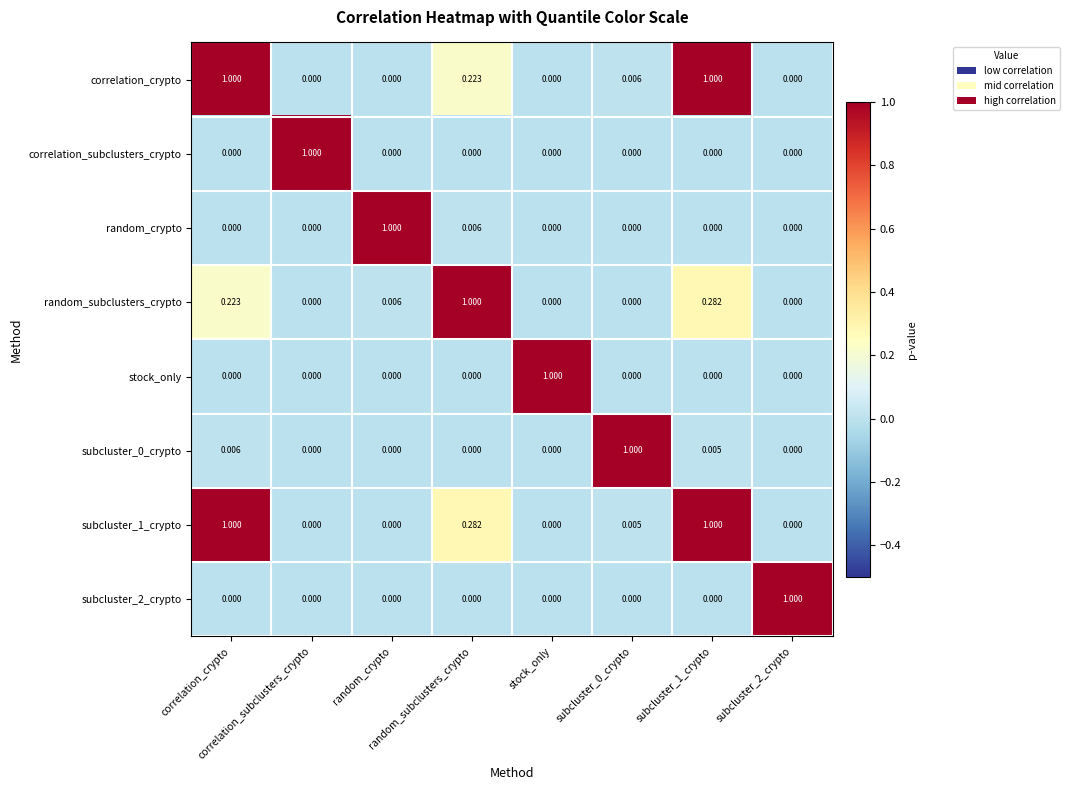

Reading right to left, list all the values displayed in this chart.

correlation_crypto: subcluster_2_crypto=0.0	subcluster_1_crypto=1.0	subcluster_0_crypto=0.0	stock_only=0.0	random_subclusters_crypto=0.2	random_crypto=0.0	correlation_subclusters_crypto=0.0	correlation_crypto=1.0
correlation_subclusters_crypto: subcluster_2_crypto=0.0	subcluster_1_crypto=0.0	subcluster_0_crypto=0.0	stock_only=0.0	random_subclusters_crypto=0.0	random_crypto=0.0	correlation_subclusters_crypto=1.0	correlation_crypto=0.0
random_crypto: subcluster_2_crypto=0.0	subcluster_1_crypto=0.0	subcluster_0_crypto=0.0	stock_only=0.0	random_subclusters_crypto=0.0	random_crypto=1.0	correlation_subclusters_crypto=0.0	correlation_crypto=0.0
random_subclusters_crypto: subcluster_2_crypto=0.0	subcluster_1_crypto=0.3	subcluster_0_crypto=0.0	stock_only=0.0	random_subclusters_crypto=1.0	random_crypto=0.0	correlation_subclusters_crypto=0.0	correlation_crypto=0.2
stock_only: subcluster_2_crypto=0.0	subcluster_1_crypto=0.0	subcluster_0_crypto=0.0	stock_only=1.0	random_subclusters_crypto=0.0	random_crypto=0.0	correlation_subclusters_crypto=0.0	correlation_crypto=0.0
subcluster_0_crypto: subcluster_2_crypto=0.0	subcluster_1_crypto=0.0	subcluster_0_crypto=1.0	stock_only=0.0	random_subclusters_crypto=0.0	random_crypto=0.0	correlation_subclusters_crypto=0.0	correlation_crypto=0.0
subcluster_1_crypto: subcluster_2_crypto=0.0	subcluster_1_crypto=1.0	subcluster_0_crypto=0.0	stock_only=0.0	random_subclusters_crypto=0.3	random_crypto=0.0	correlation_subclusters_crypto=0.0	correlation_crypto=1.0
subcluster_2_crypto: subcluster_2_crypto=1.0	subcluster_1_crypto=0.0	subcluster_0_crypto=0.0	stock_only=0.0	random_subclusters_crypto=0.0	random_crypto=0.0	correlation_subclusters_crypto=0.0	correlation_crypto=0.0